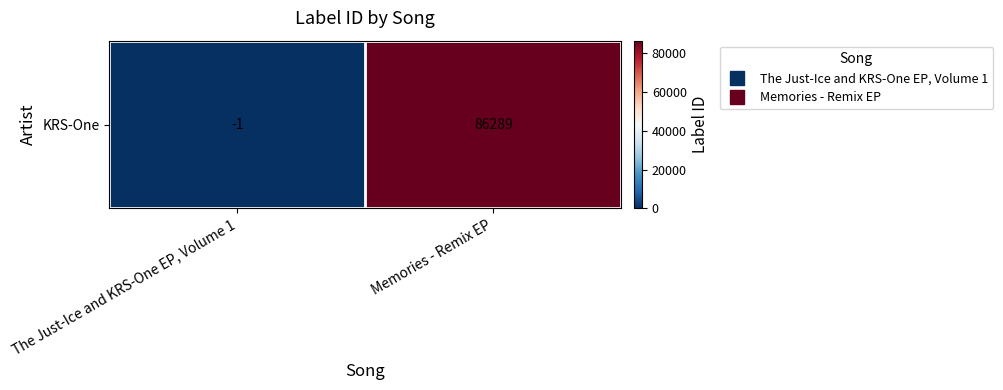

Count the number of categories in the chart.

2